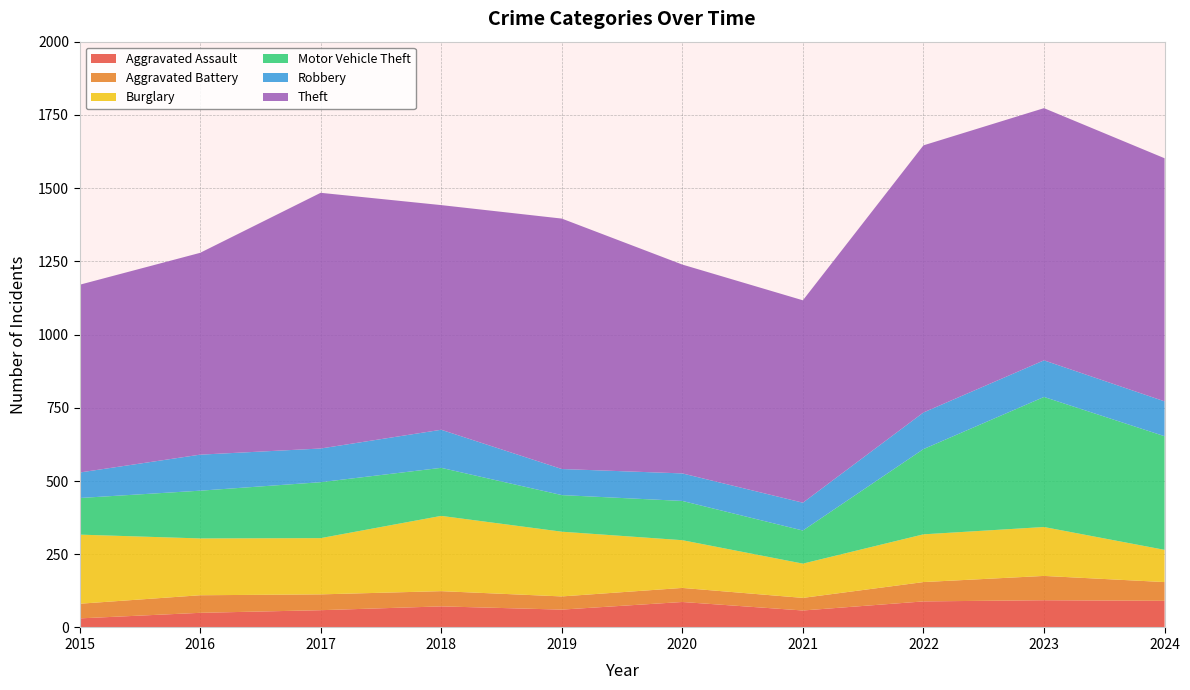

Reading left to right, transcribe all the data shown in this chart.

Aggravated Assault: 2015=31	2016=50	2017=59	2018=72	2019=61	2020=87	2021=58	2022=89	2023=93	2024=91
Aggravated Battery: 2015=50	2016=60	2017=54	2018=52	2019=45	2020=48	2021=43	2022=66	2023=83	2024=64
Burglary: 2015=236	2016=194	2017=192	2018=257	2019=221	2020=163	2021=117	2022=163	2023=167	2024=110
Motor Vehicle Theft: 2015=125	2016=163	2017=191	2018=164	2019=125	2020=134	2021=113	2022=291	2023=444	2024=388
Robbery: 2015=87	2016=123	2017=115	2018=130	2019=89	2020=94	2021=95	2022=125	2023=125	2024=119
Theft: 2015=641	2016=689	2017=873	2018=767	2019=855	2020=713	2021=691	2022=912	2023=861	2024=830